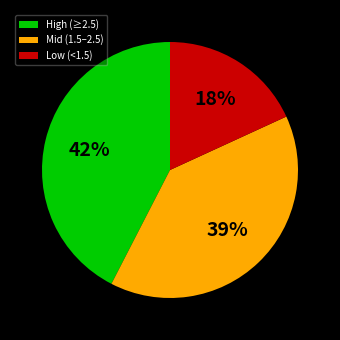

To the nearest percent, what is the difference between the Low (<1.5) and Mid (1.5–2.5) slice percentages?

21%